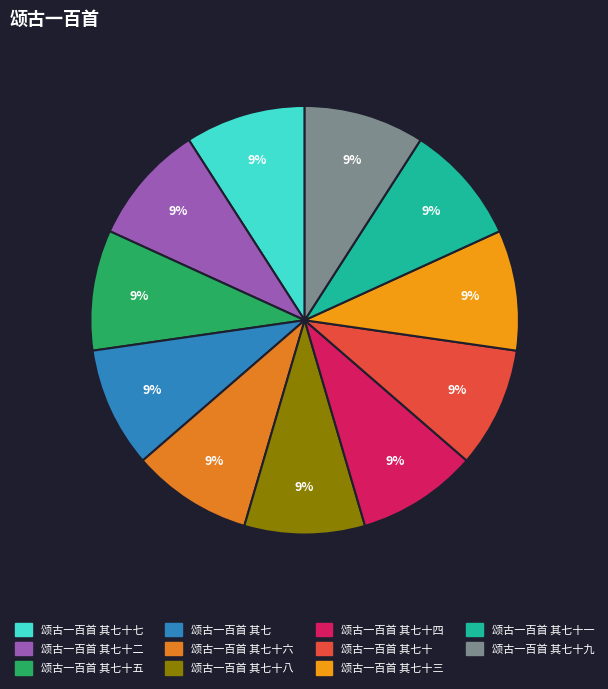

Is it true that 颂古一百首 其七十六 is 21% of the pie?

False